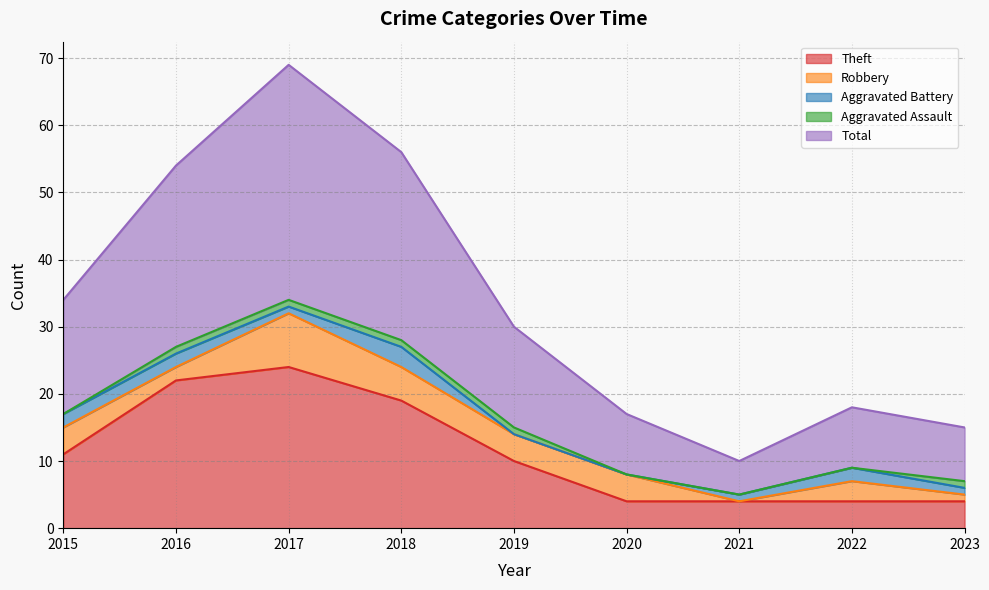

Rank the series at 2017 from lowest to highest value.

Aggravated Battery, Aggravated Assault, Robbery, Theft, Total